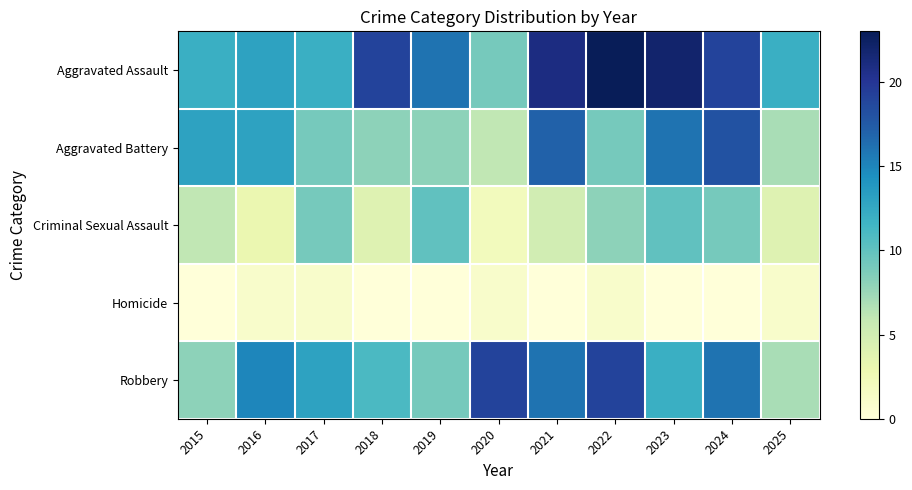

What is the maximum value shown in the chart?

23